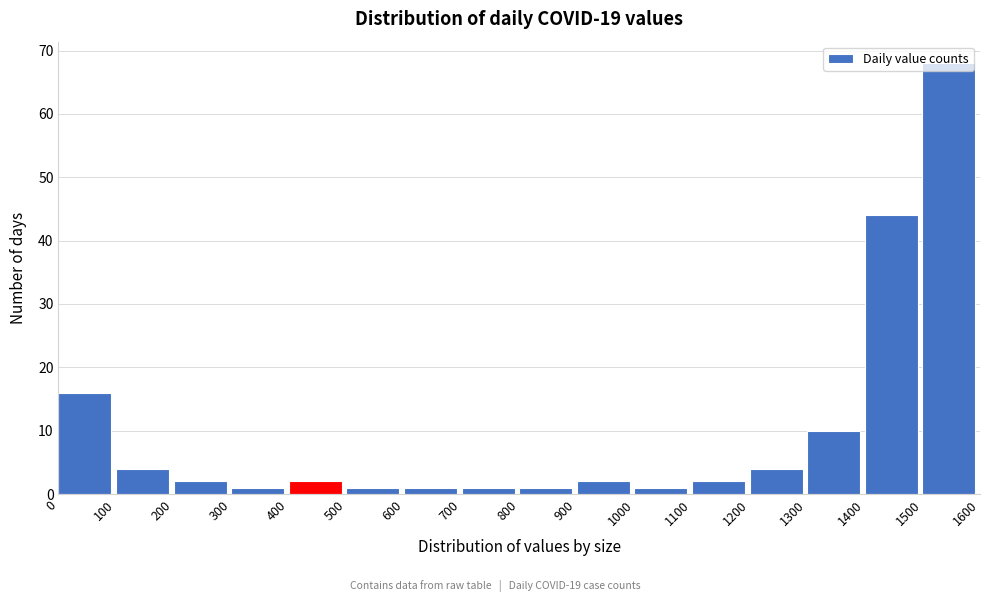

Reading left to right, list every bar in this chart as the range it spans on the x-axis followed by its height. The values are not printed on the chart, so give them approximately, as read against the axis.

0 to 100: 16
100 to 200: 4
200 to 300: 2
300 to 400: 1
400 to 500: 2
500 to 600: 1
600 to 700: 1
700 to 800: 1
800 to 900: 1
900 to 1000: 2
1000 to 1100: 1
1100 to 1200: 2
1200 to 1300: 4
1300 to 1400: 10
1400 to 1500: 44
1500 to 1600: 68